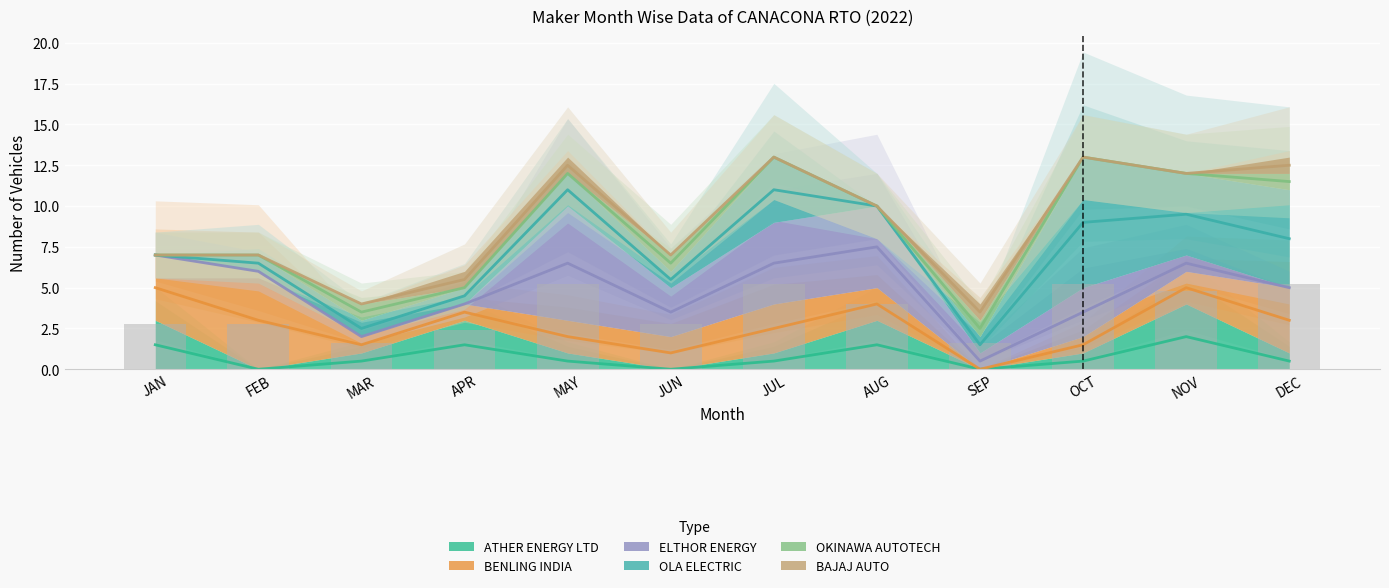

What is the approximate value of ELTHOR ENERGY at OCT?

3